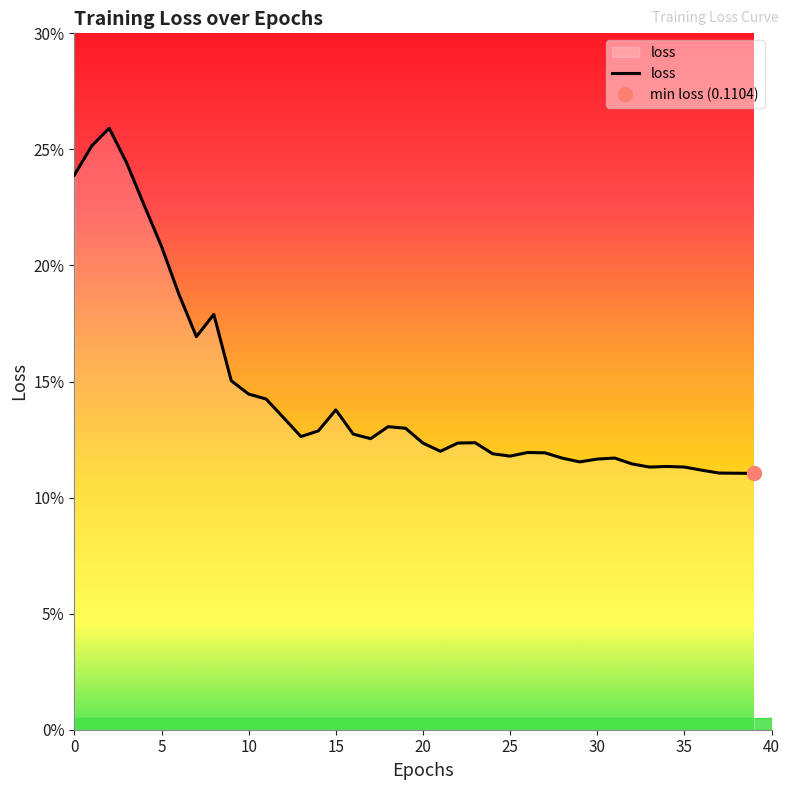

How many interior local peaks (higher than both neighbors) does the data have?

8